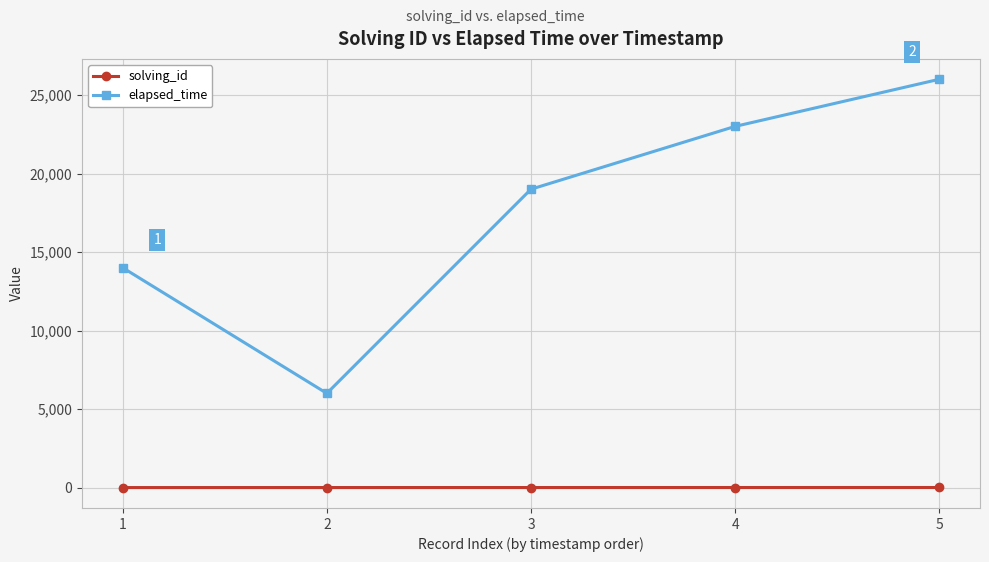

At 3, list the series in order from smallest to largest.

solving_id, elapsed_time